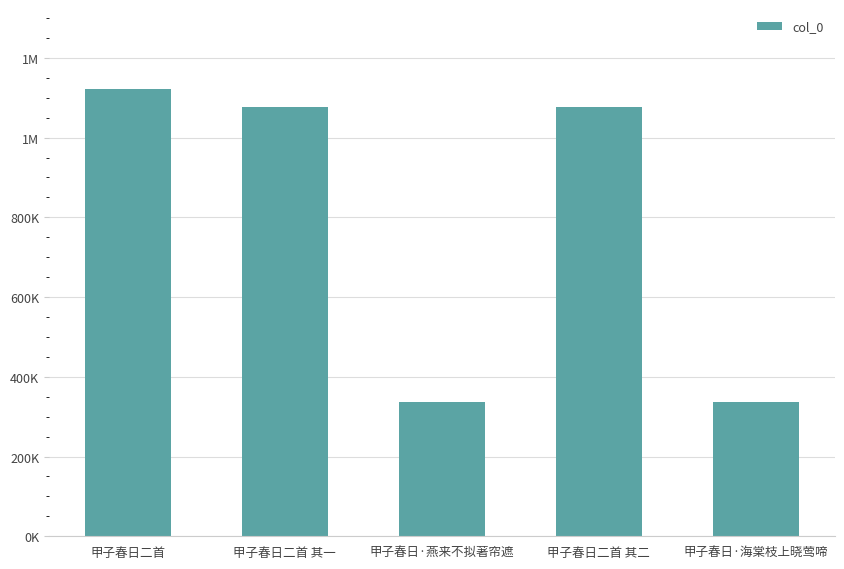

What is the sum of the values at 甲子春日·海棠枝上晓莺啼 and 甲子春日二首 其一?

1412842